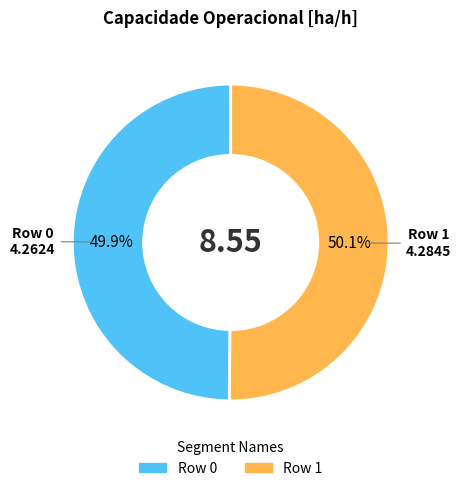

Combined, do Row 1 and Row 0 account for over 50%?

Yes